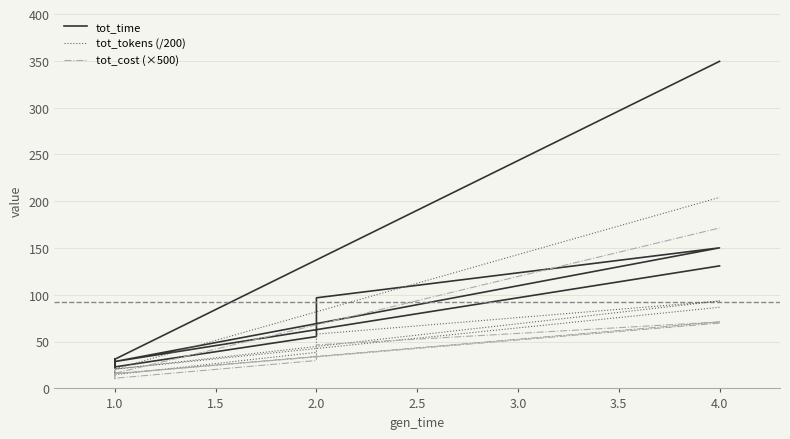

Rank the series by their average value, from lowest to highest.

tot_cost (×500), tot_tokens (/200), tot_time